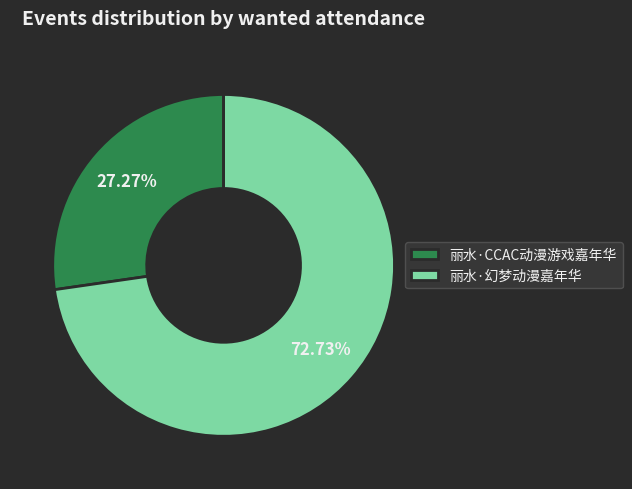

True or false: 丽水·幻梦动漫嘉年华 accounts for 86% of the total.

False